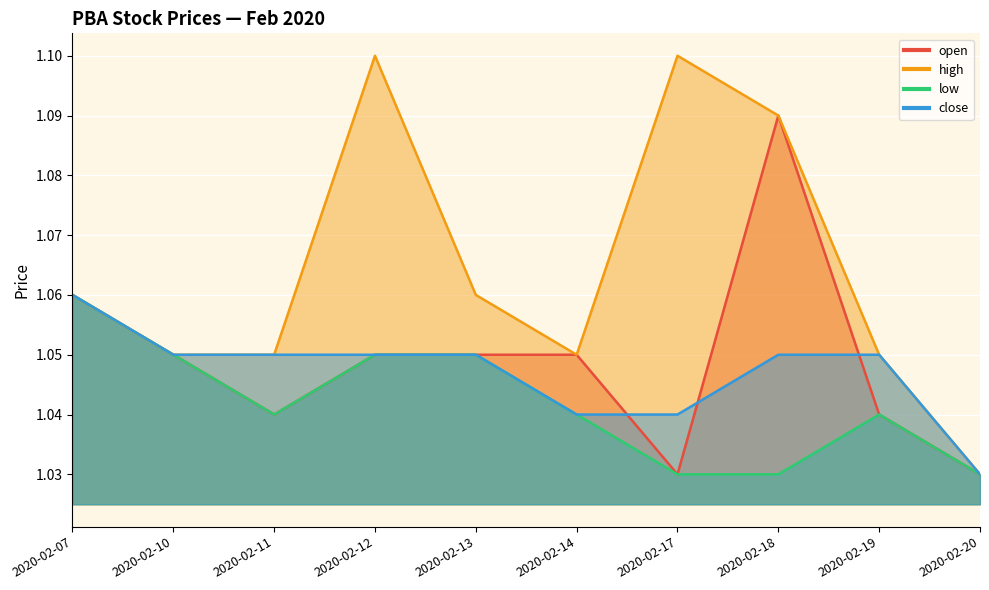

What is the minimum value for close?

1.0